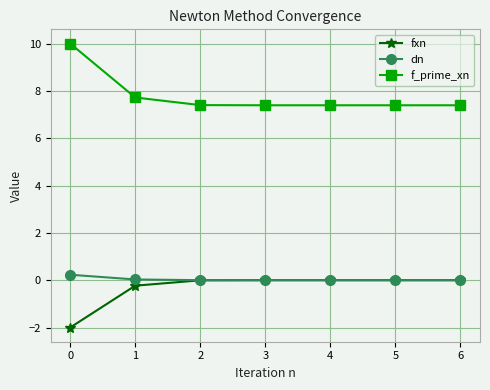

What is the difference between the f_prime_xn values at 0 and 6?

2.6